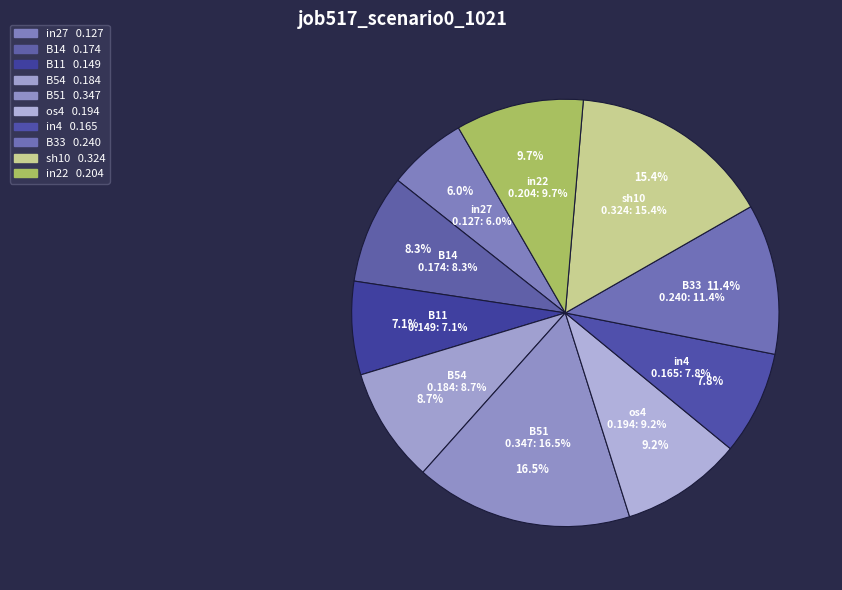

Rank the categories by value from highest to lowest.

B51, sh10, B33, in22, os4, B54, B14, in4, B11, in27